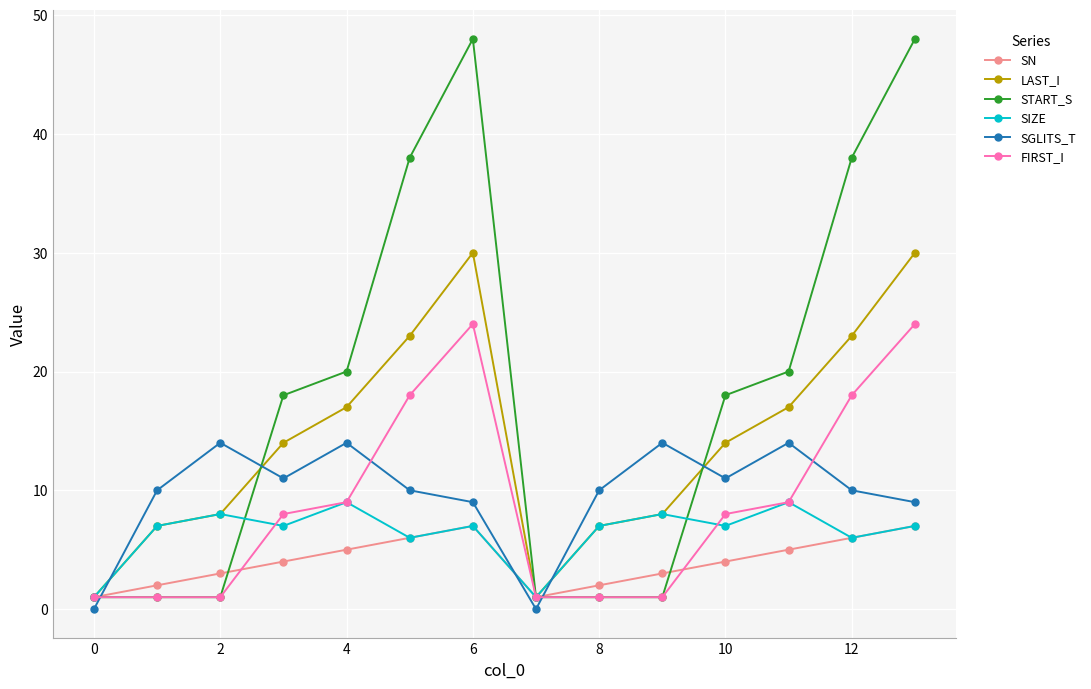

What is the difference between the maximum and minimum values in the FIRST_I series?

23